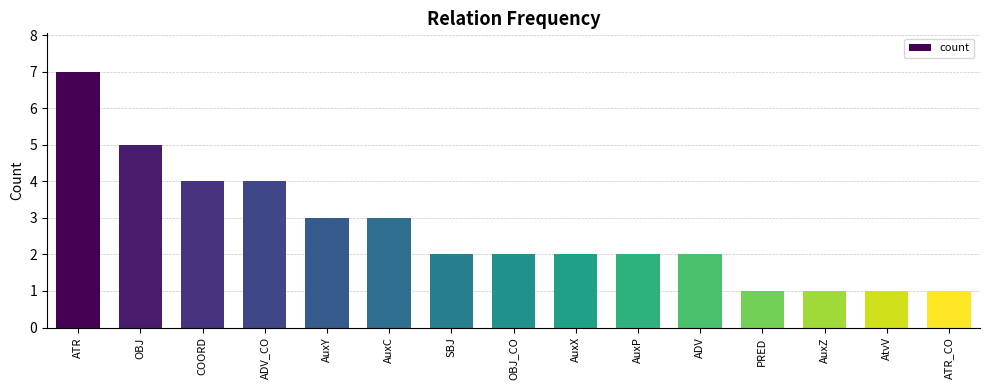

Between AuxX and COORD, which is larger?

COORD